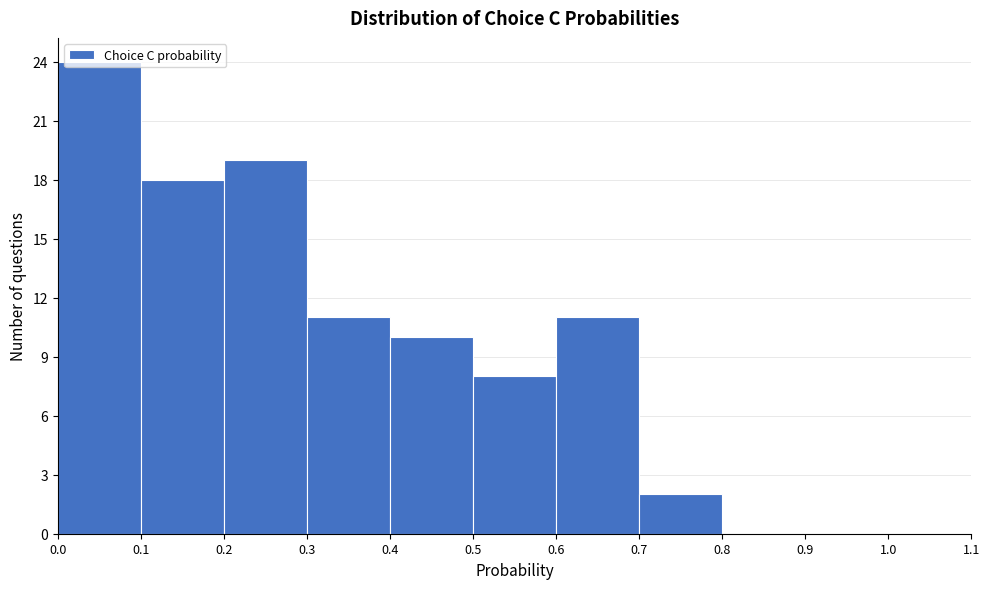

Reading left to right, list every bar in this chart as the range it spans on the x-axis followed by its height. The values are not printed on the chart, so give them approximately, as read against the axis.

0.0 to 0.1: 24
0.1 to 0.2: 18
0.2 to 0.3: 19
0.3 to 0.4: 11
0.4 to 0.5: 10
0.5 to 0.6: 8
0.6 to 0.7: 11
0.7 to 0.8: 2
0.8 to 0.9: 0
0.9 to 1.0: 0
1.0 to 1.1: 0